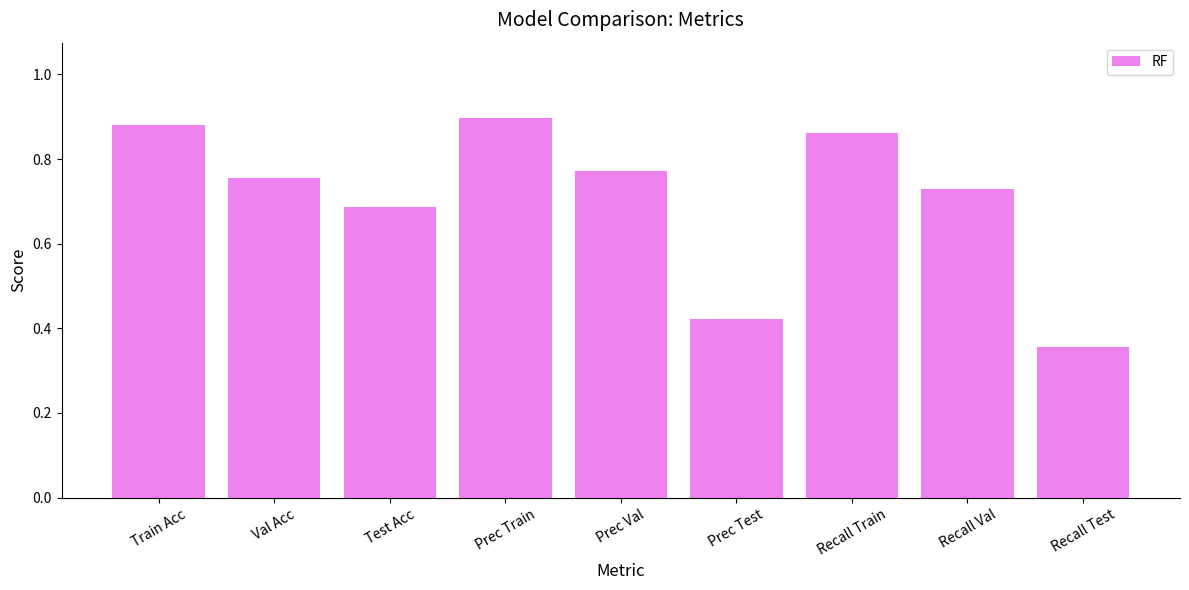

True or false: the data shows 1.1 at Val Acc.

False